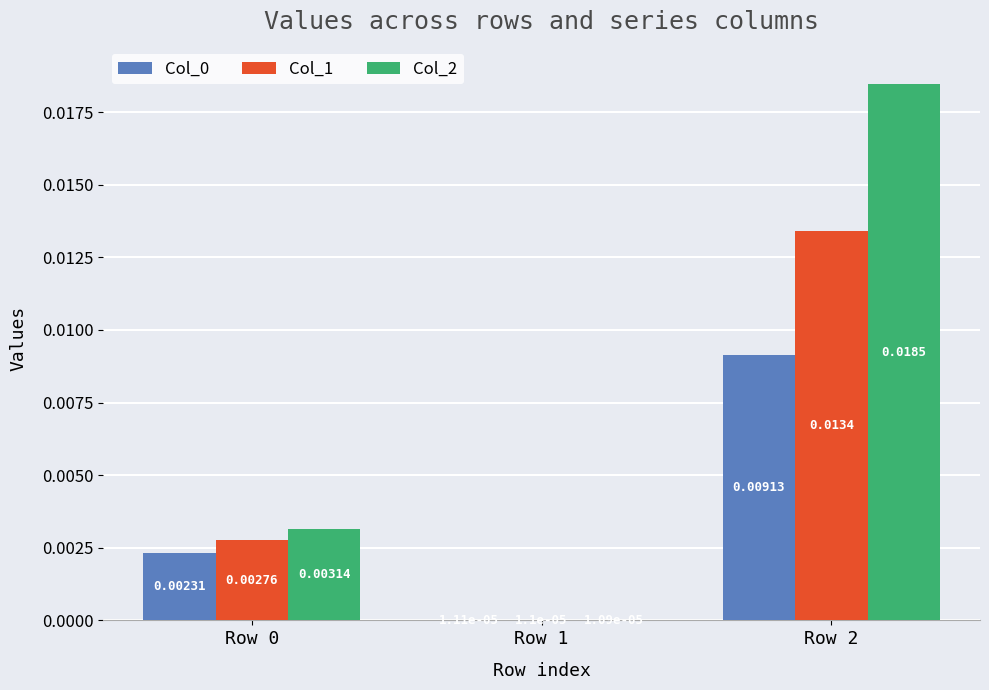

Between Row 0 and Row 1, which series saw the biggest shift?

Col_2